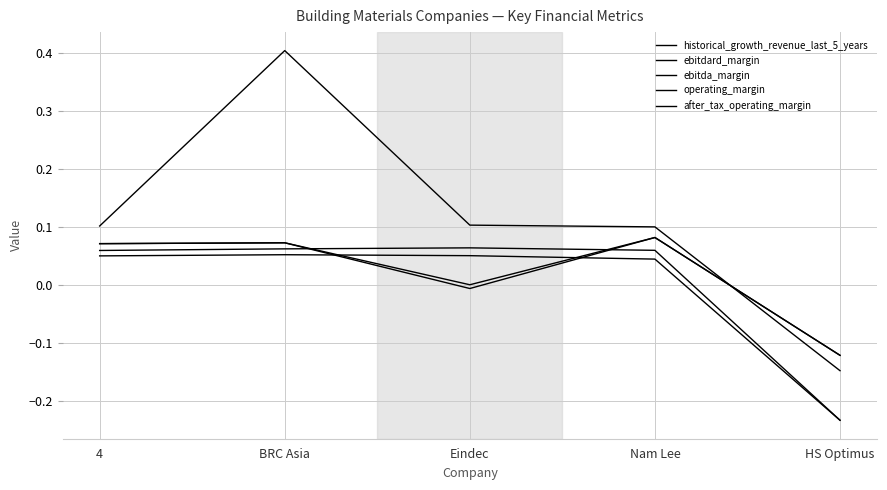

What is the label of the 3rd point from the right?

Eindec